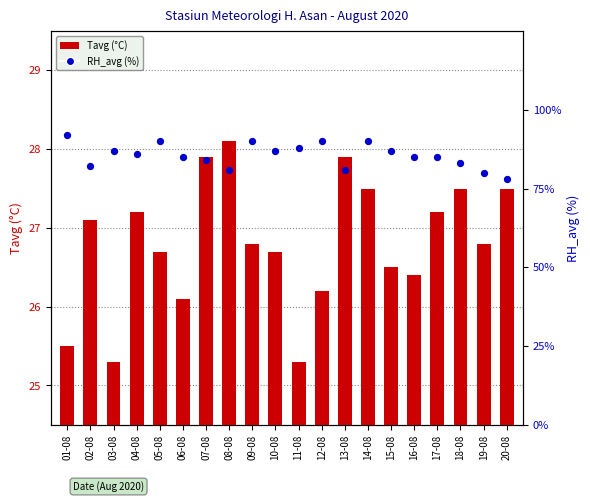

Which series contains the lowest Y value?

Tavg (°C)